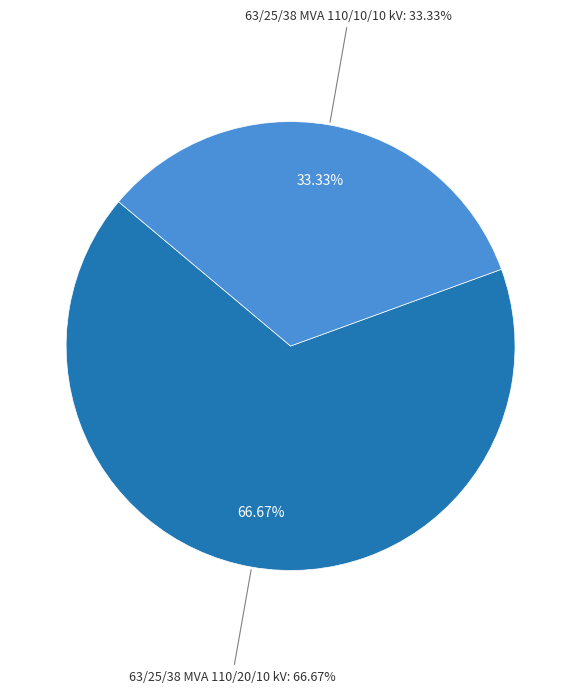

How many slices are in this pie chart?

2